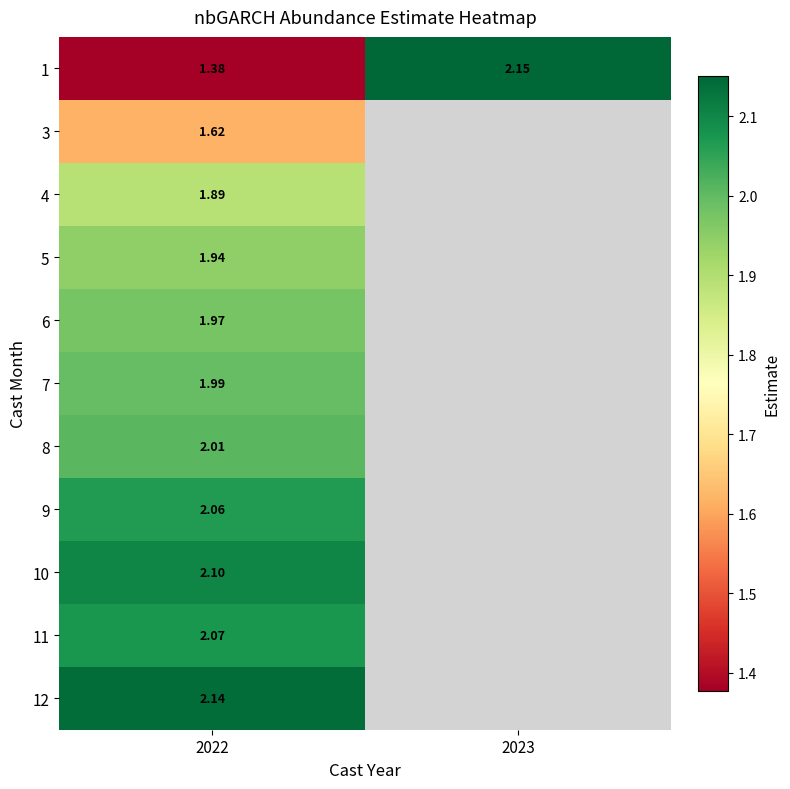

Is the value of 9 at 2022 greater than the value of 5 at 2023?

No